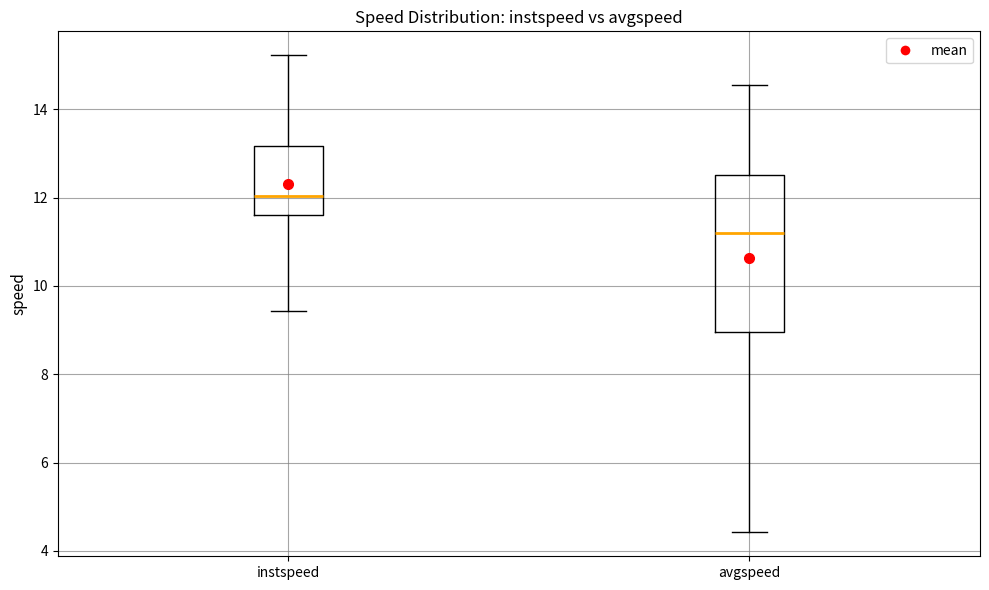

Which box has the highest median line?

instspeed